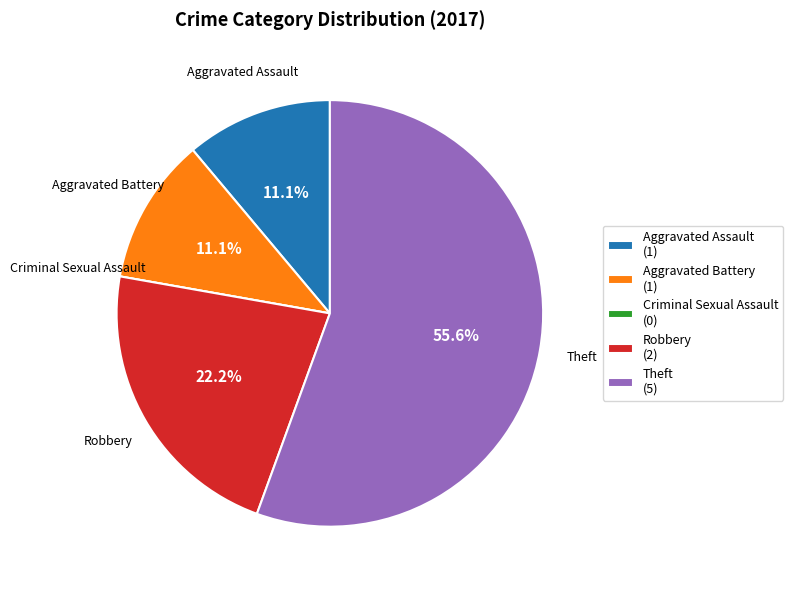

Which category has the biggest portion of the pie?

Theft